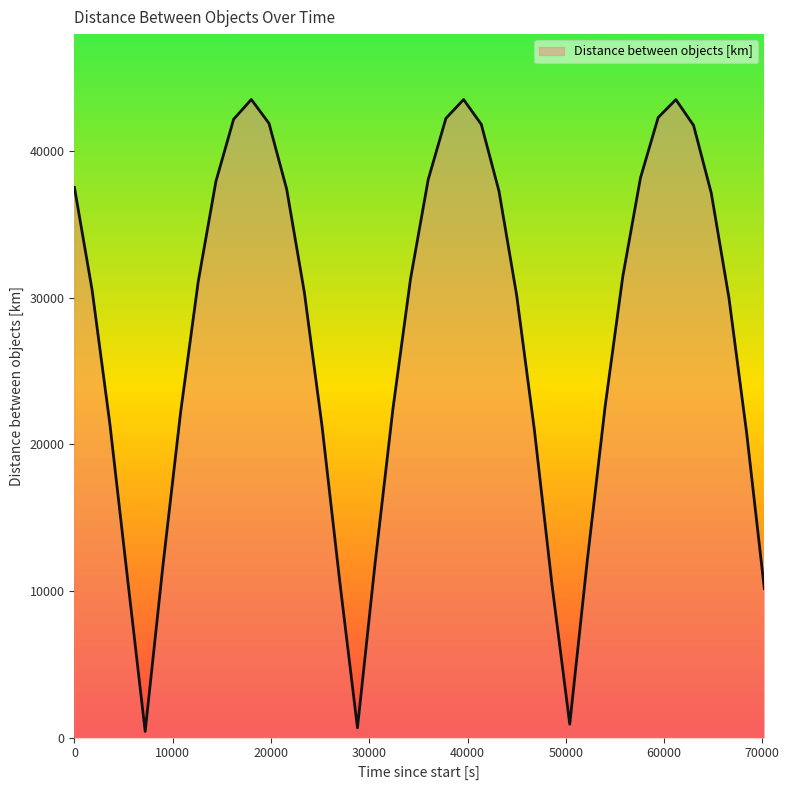

What is the difference between the maximum and minimum values?

43121.2